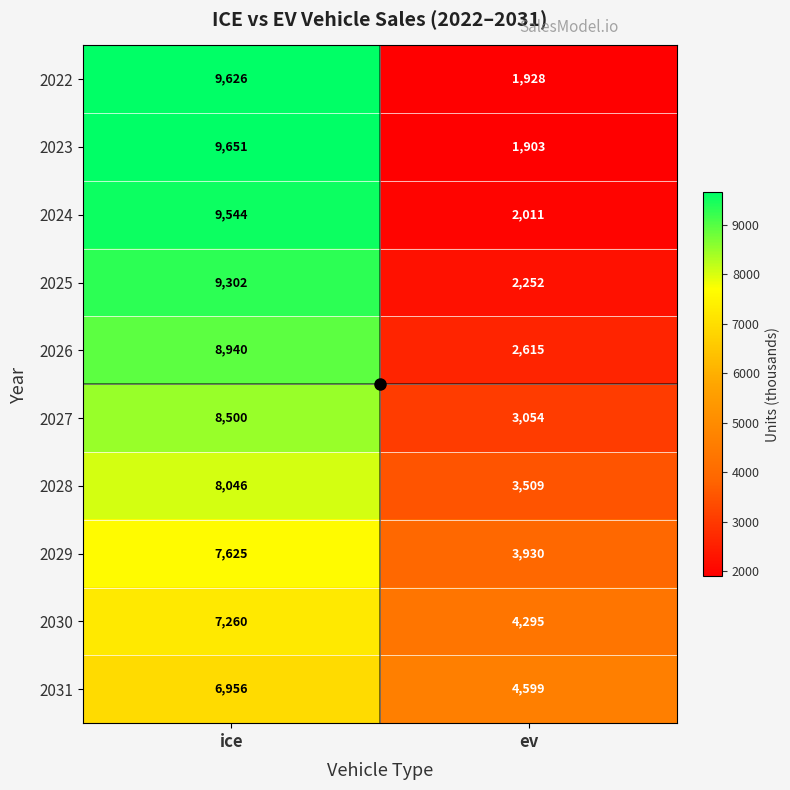

Is it true that 2030 equals 12921 at ice?

False